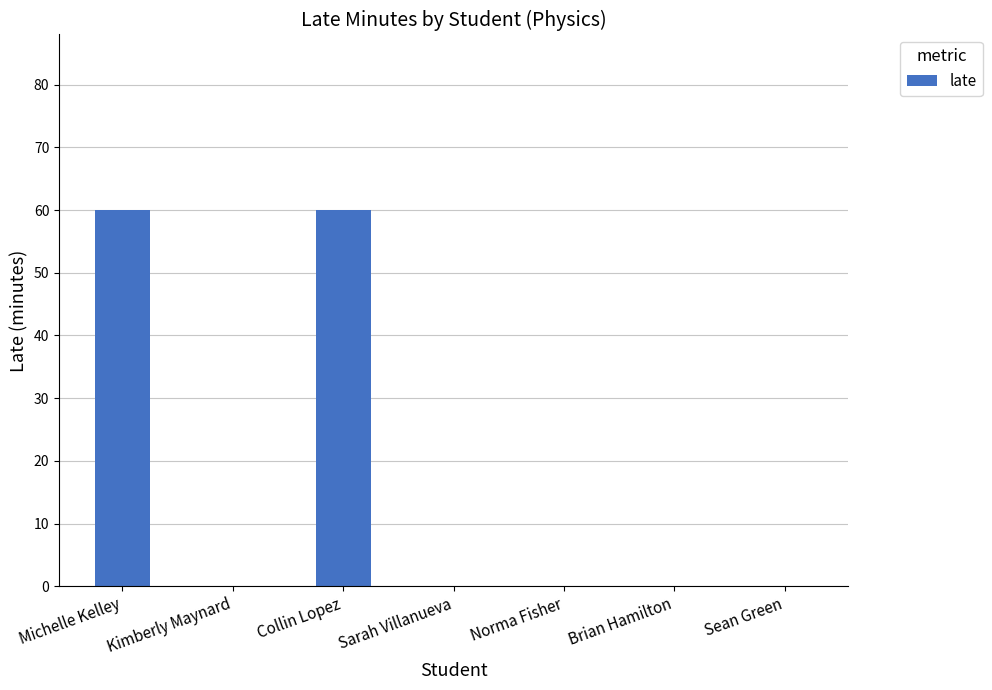

Is it true that the value at Michelle Kelley is 91?

False